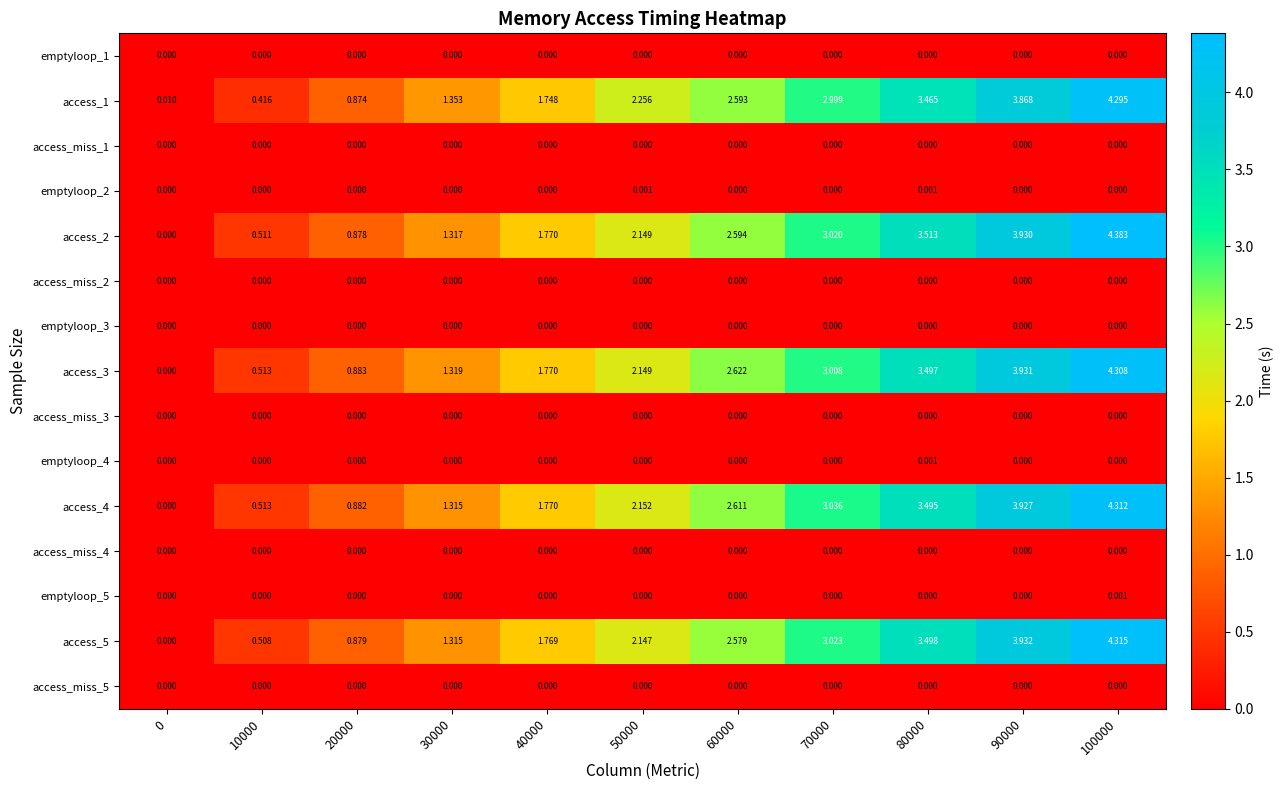

Which series has the largest total across all categories?

access_2